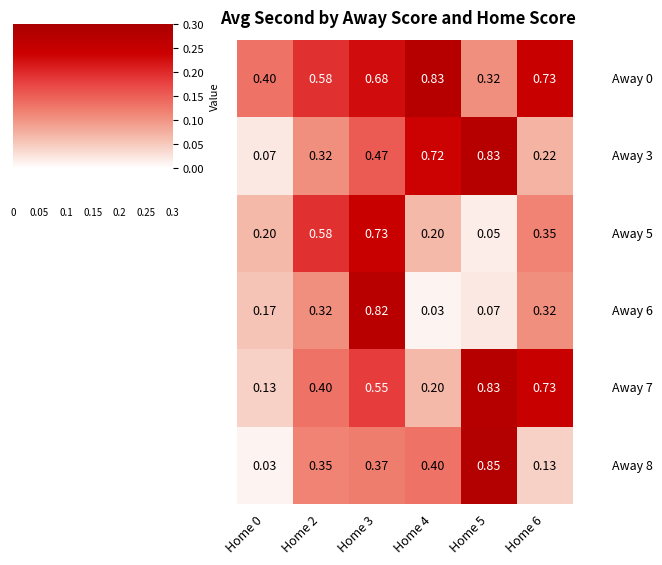

Count the number of categories in the chart.

6